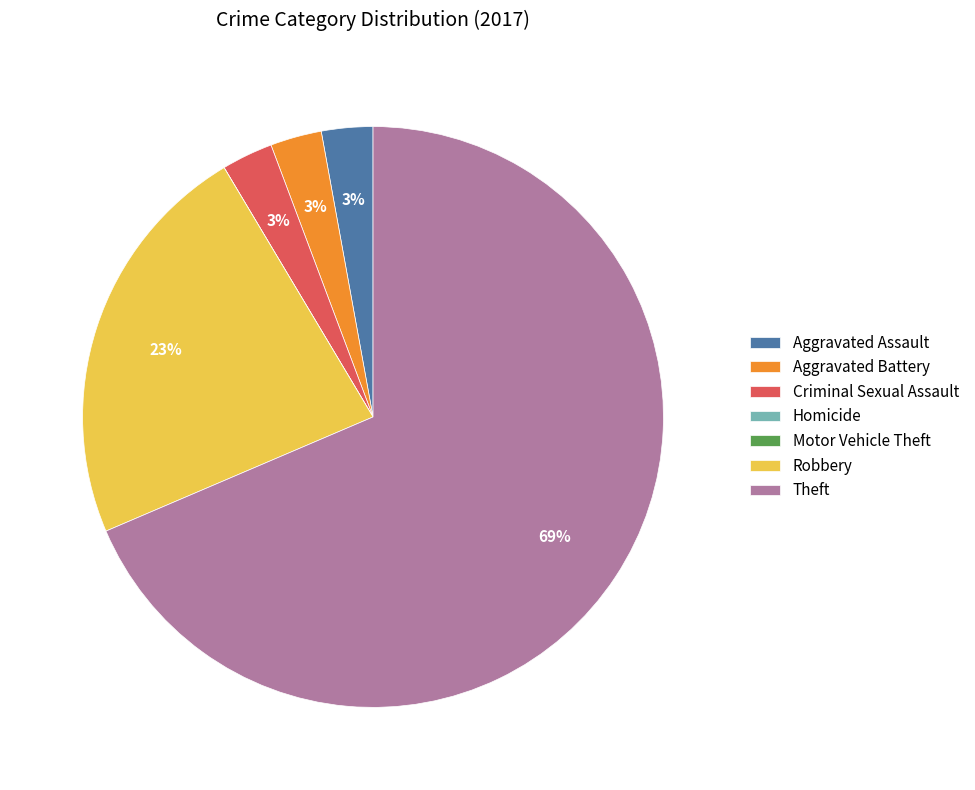

To the nearest percent, what is the average slice percentage?

14%